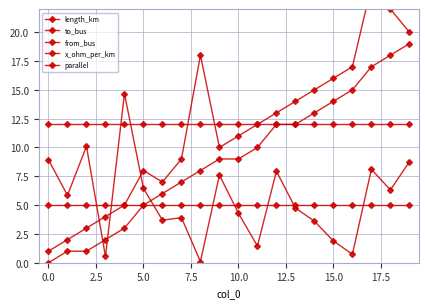

What is the total value across all series at 12.5?

33.7